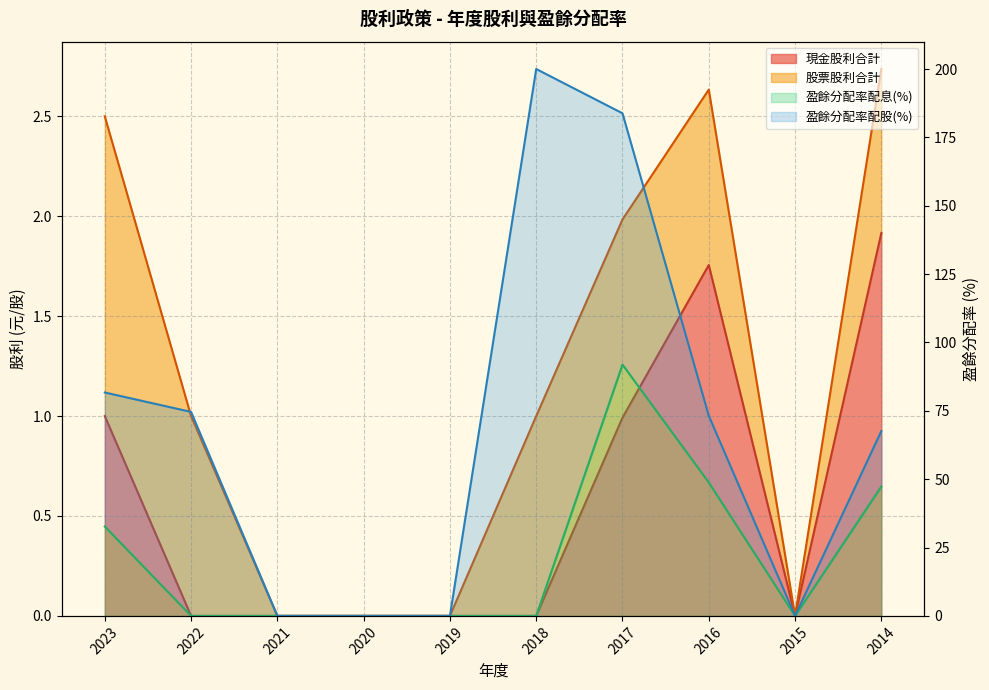

Is the value of 現金股利合計 at 2018 greater than the value of 盈餘分配率配息 at 2016?

No